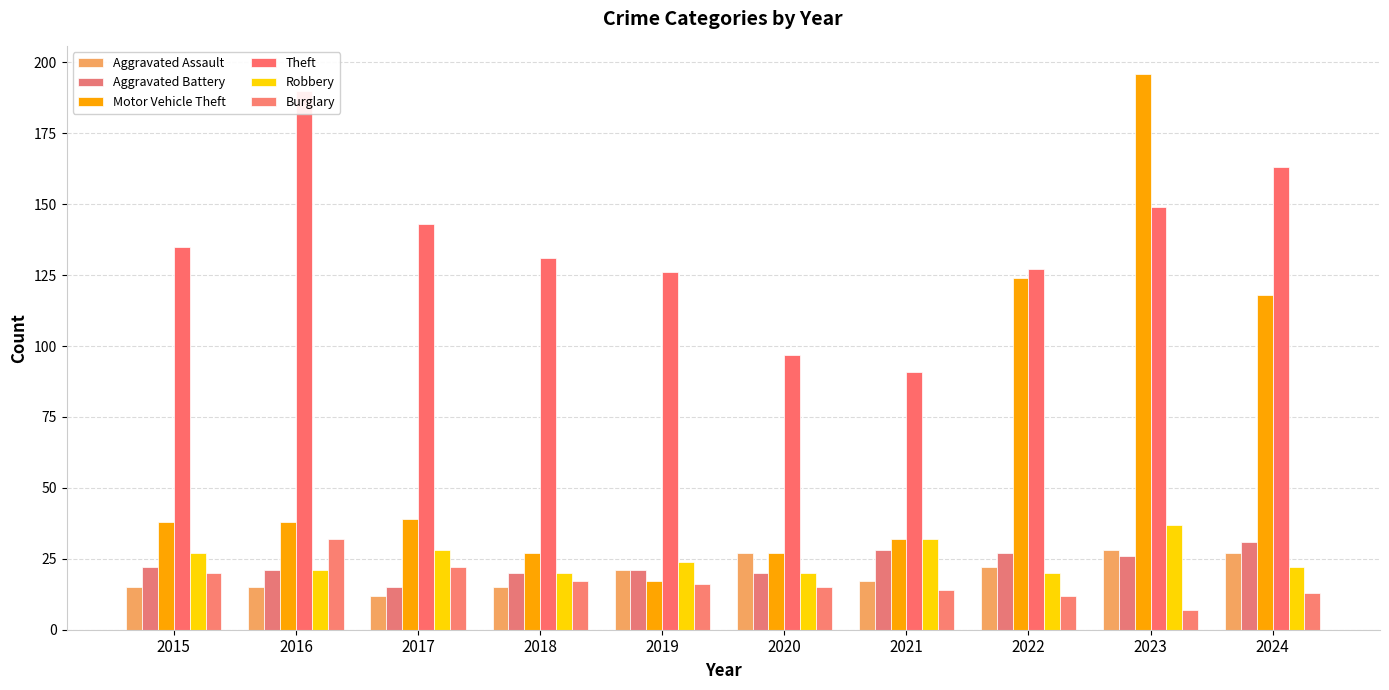

What is the sum of all Motor Vehicle Theft values?

656